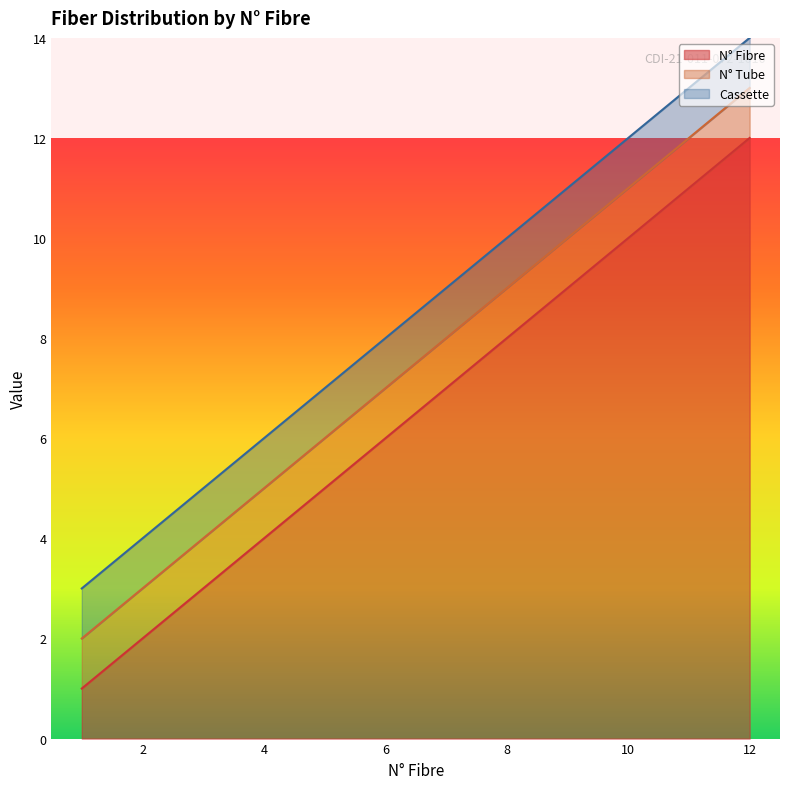

What is the smallest value displayed?

1